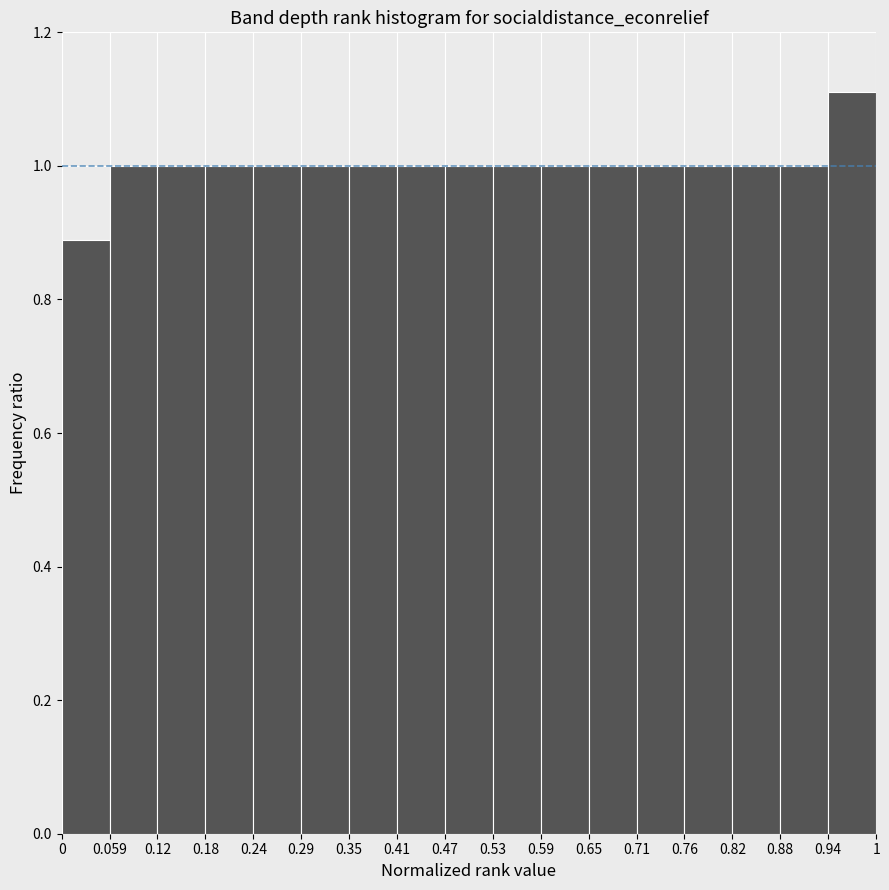

Reading left to right, transcribe this chart: for each bar, give the range it covers on the x-axis and its height. The values are not printed on the chart, so give them approximately, as read against the axis.

0 to 0.059: 0.88
0.059 to 0.12: 1.00
0.12 to 0.18: 1.00
0.18 to 0.24: 1.00
0.24 to 0.29: 1.00
0.29 to 0.35: 1.00
0.35 to 0.41: 1.00
0.41 to 0.47: 1.00
0.47 to 0.53: 1.00
0.53 to 0.59: 1.00
0.59 to 0.65: 1.00
0.65 to 0.71: 1.00
0.71 to 0.76: 1.00
0.76 to 0.82: 1.00
0.82 to 0.88: 1.00
0.88 to 0.94: 1.00
0.94 to 1: 1.12